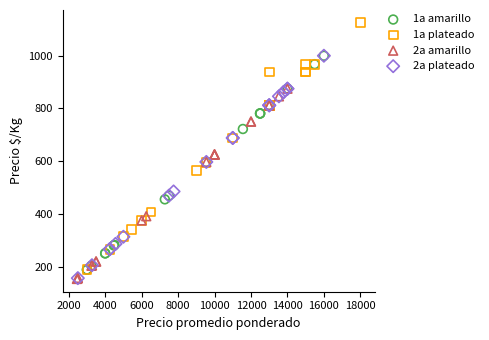

Which series has the widest spread of Y values?

1a plateado